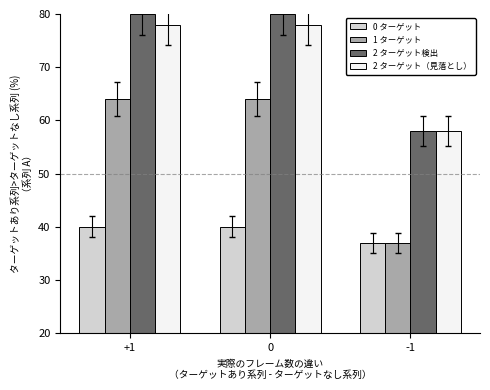

What is the highest value of the 2 ターゲット（見落とし） series?

78